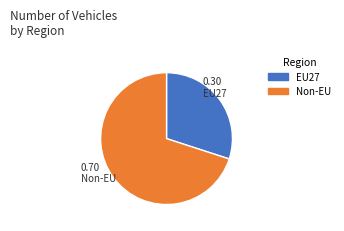

How many slices are in this pie chart?

2